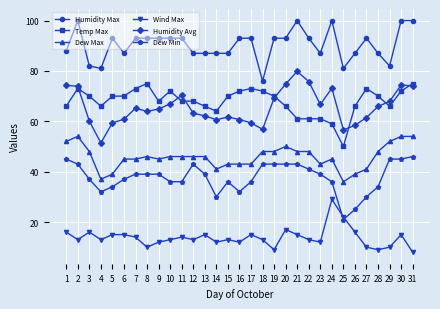

Where is the first local maximum for Dew Max?

2